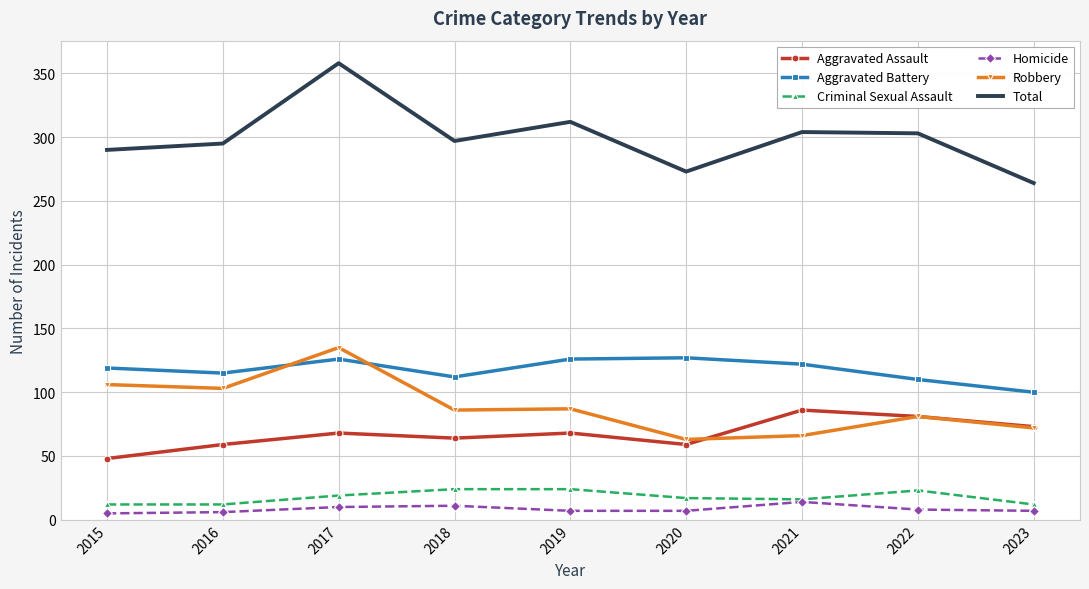

The value of Aggravated Assault at 2020 is 59. True or false?

True